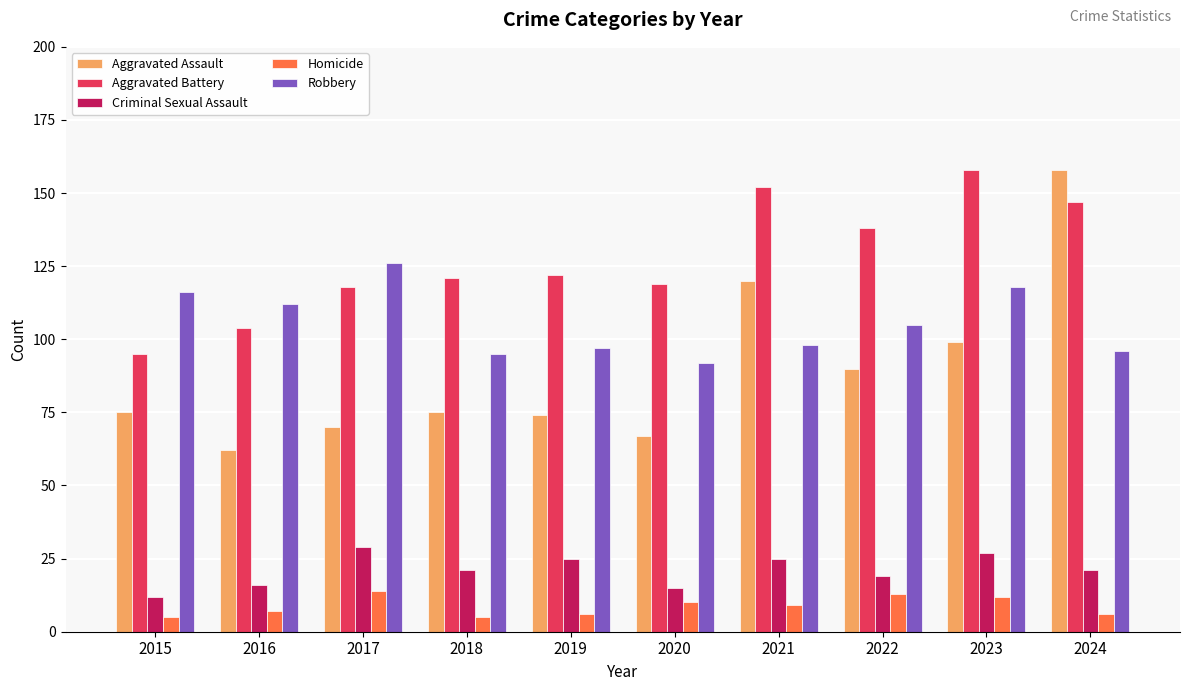

Reading right to left, what are all the values shown in this chart?

Aggravated Assault: 2024=158	2023=99	2022=90	2021=120	2020=67	2019=74	2018=75	2017=70	2016=62	2015=75
Aggravated Battery: 2024=147	2023=158	2022=138	2021=152	2020=119	2019=122	2018=121	2017=118	2016=104	2015=95
Criminal Sexual Assault: 2024=21	2023=27	2022=19	2021=25	2020=15	2019=25	2018=21	2017=29	2016=16	2015=12
Homicide: 2024=6	2023=12	2022=13	2021=9	2020=10	2019=6	2018=5	2017=14	2016=7	2015=5
Robbery: 2024=96	2023=118	2022=105	2021=98	2020=92	2019=97	2018=95	2017=126	2016=112	2015=116